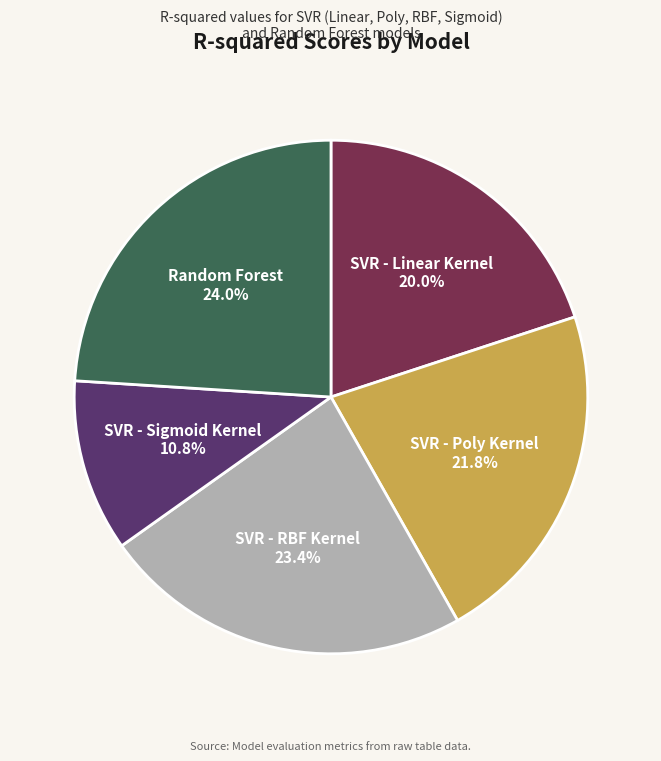

What portion of the pie excludes SVR - Sigmoid Kernel?

89.2%